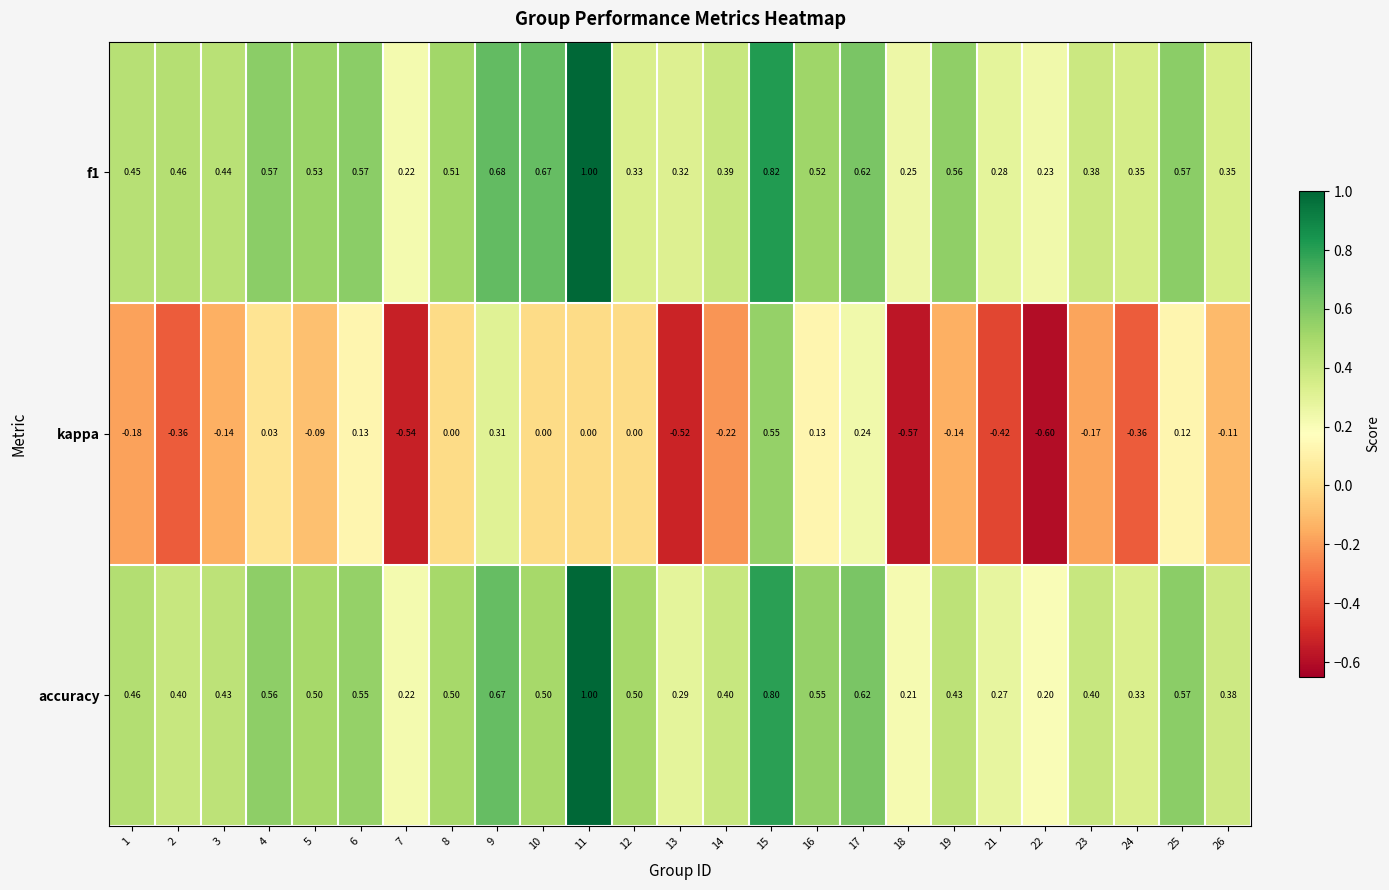

Which series has the largest range (max minus min)?

kappa